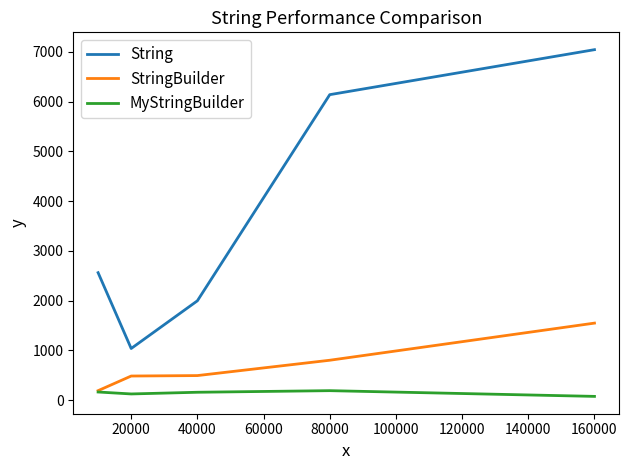

Which series has the largest total across all categories?

String